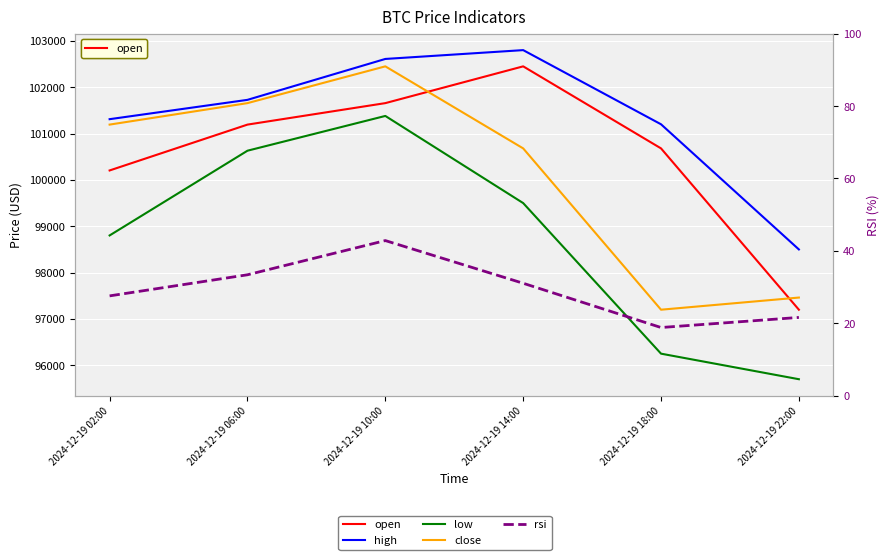

True or false: high and open intersect in this chart.

False